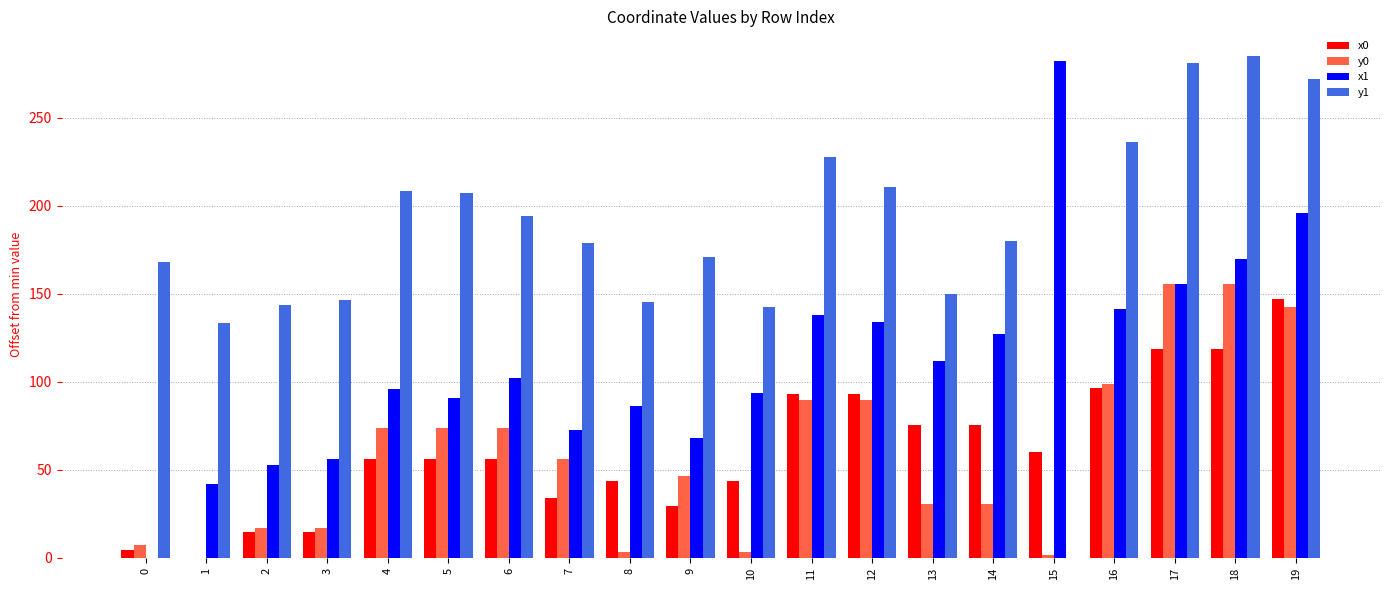

At which label does y1 first exceed 179?

4